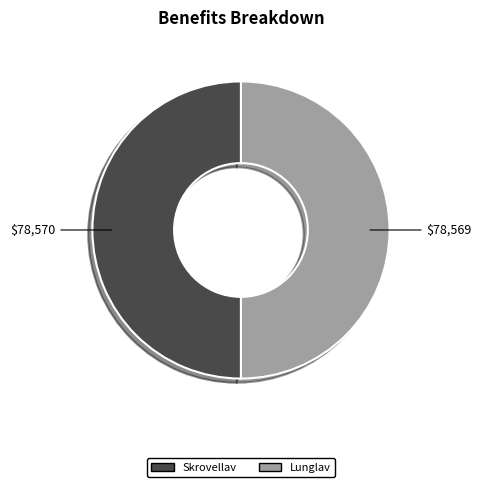

What is the ratio of the value at Lunglav to the value at Skrovellav?

1.0